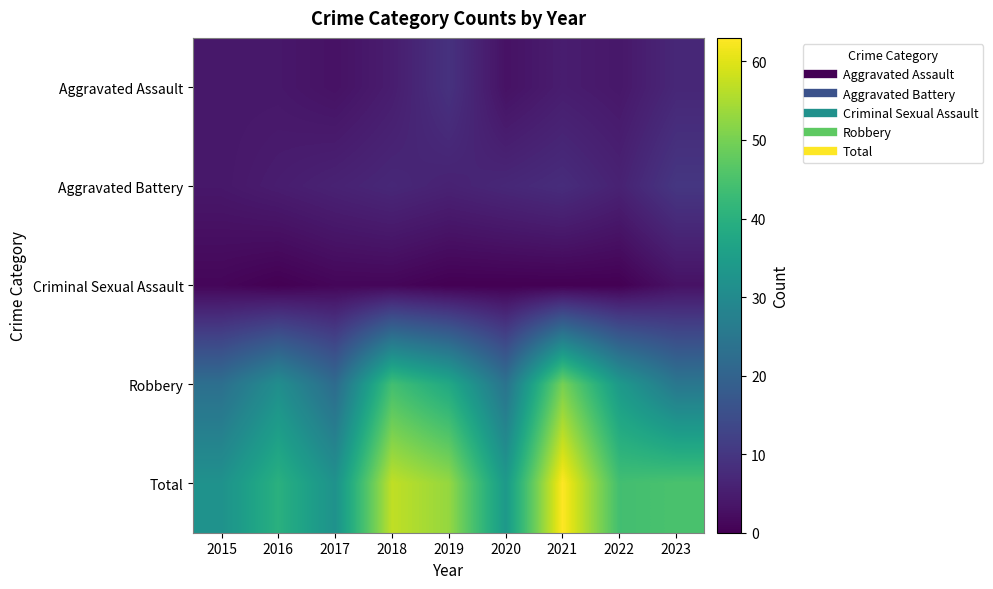

What is the total value across all series at 2022?

88